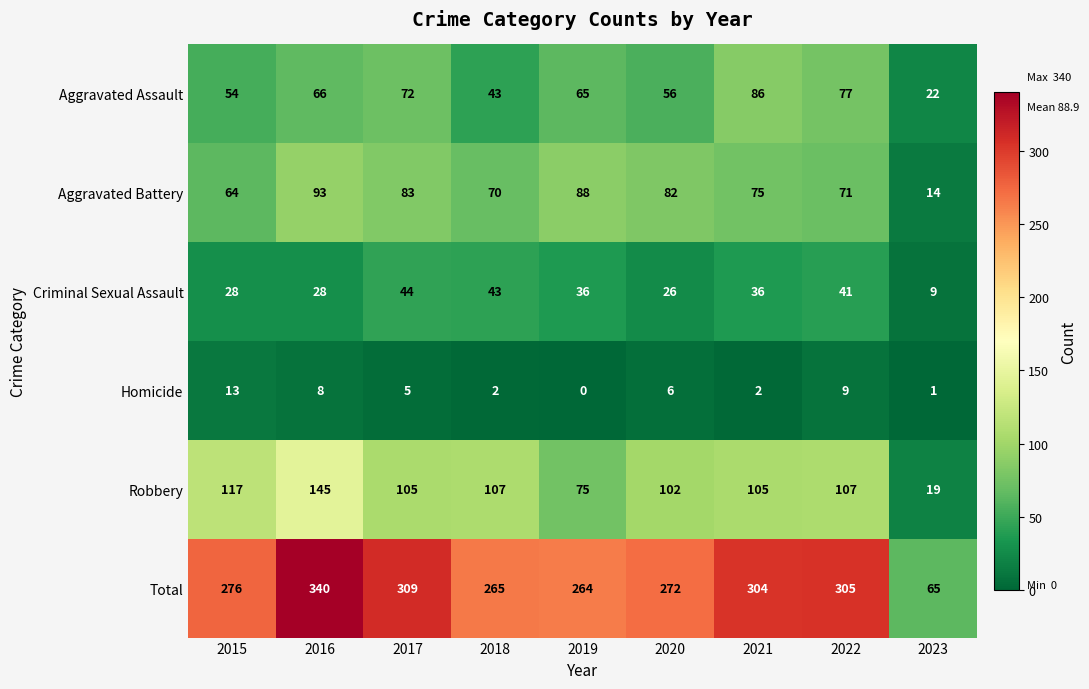

Which category has the lowest value in the Robbery series?

2023